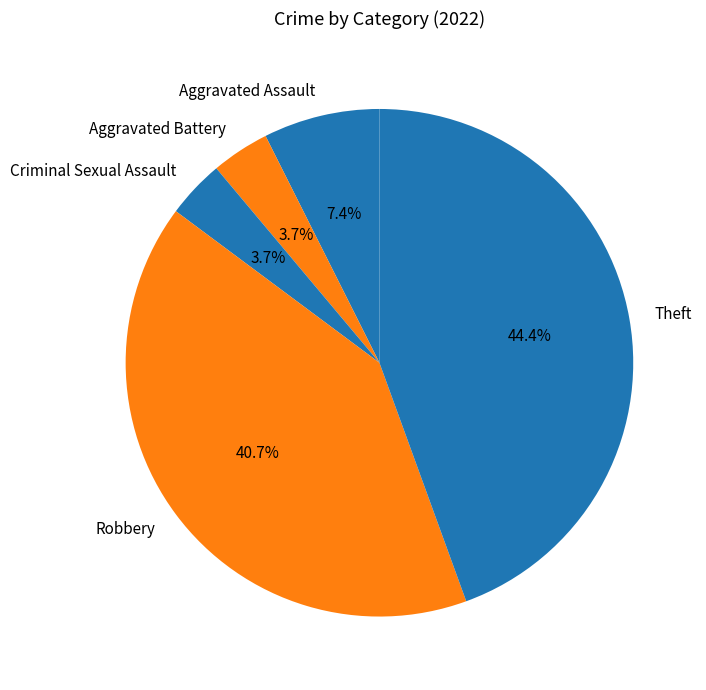

To the nearest percent, what is the average slice percentage?

20%